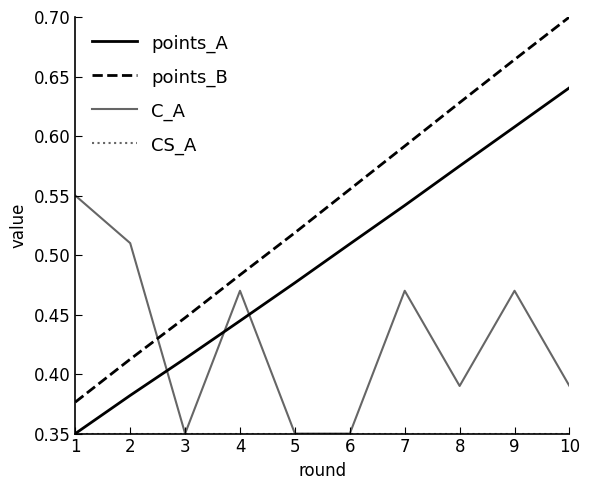

How many lines are shown in the chart?

4